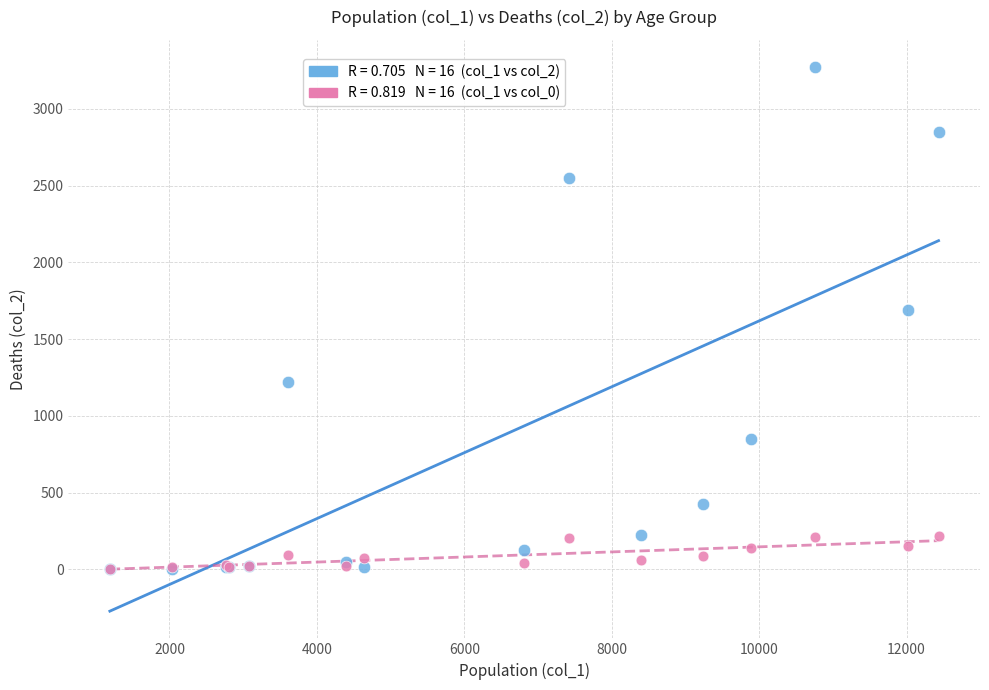

Across all series, what Y value is closest to 1638?

1690